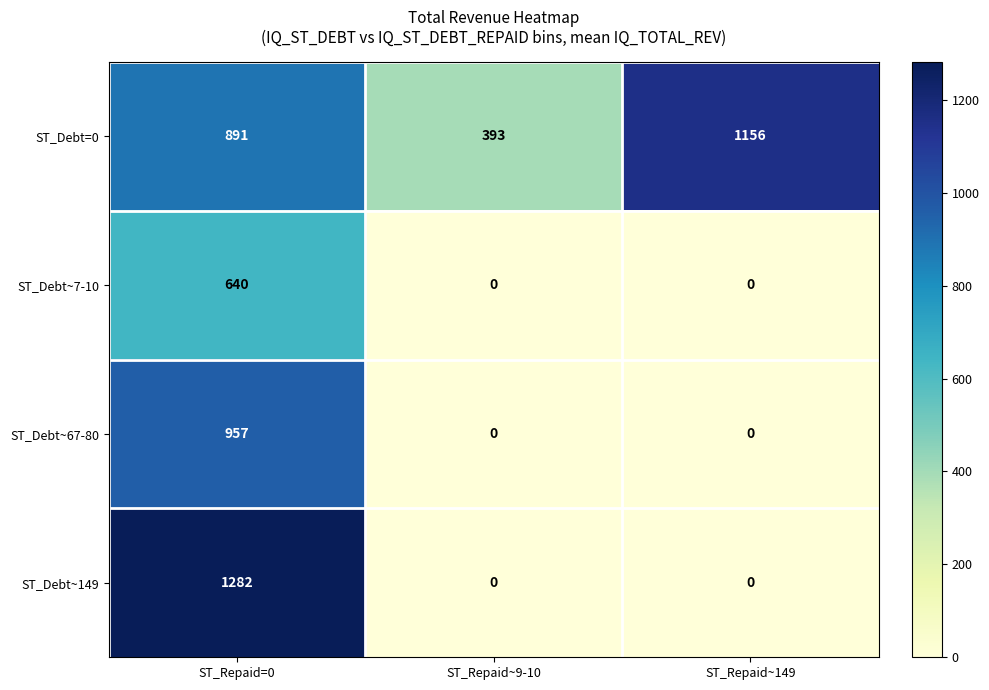

At ST_Repaid=0, list the series in order from smallest to largest.

ST_Debt~7-10, ST_Debt=0, ST_Debt~67-80, ST_Debt~149